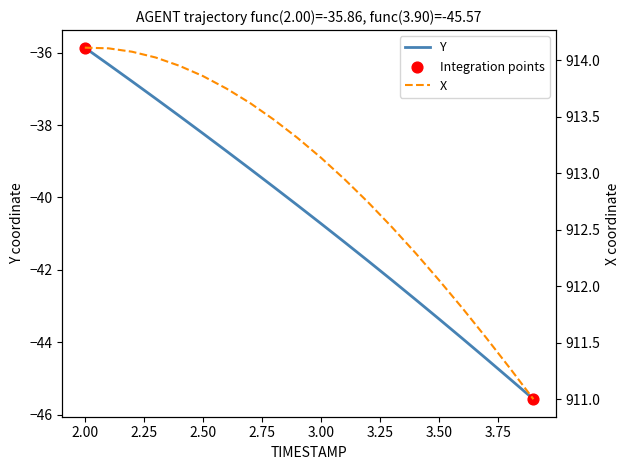

At how many categories does at least one series exceed 425?

20